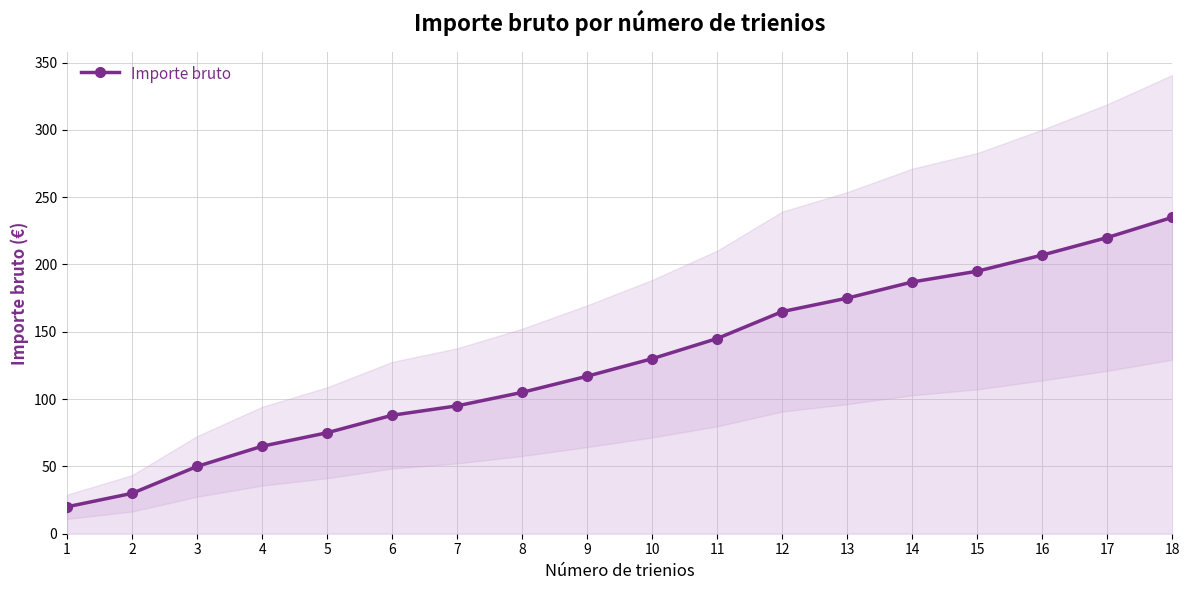

The value at 12 is 287. True or false?

False